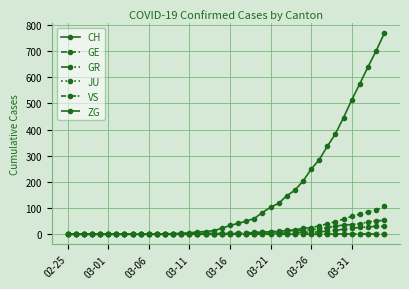

How many lines are shown in the chart?

6